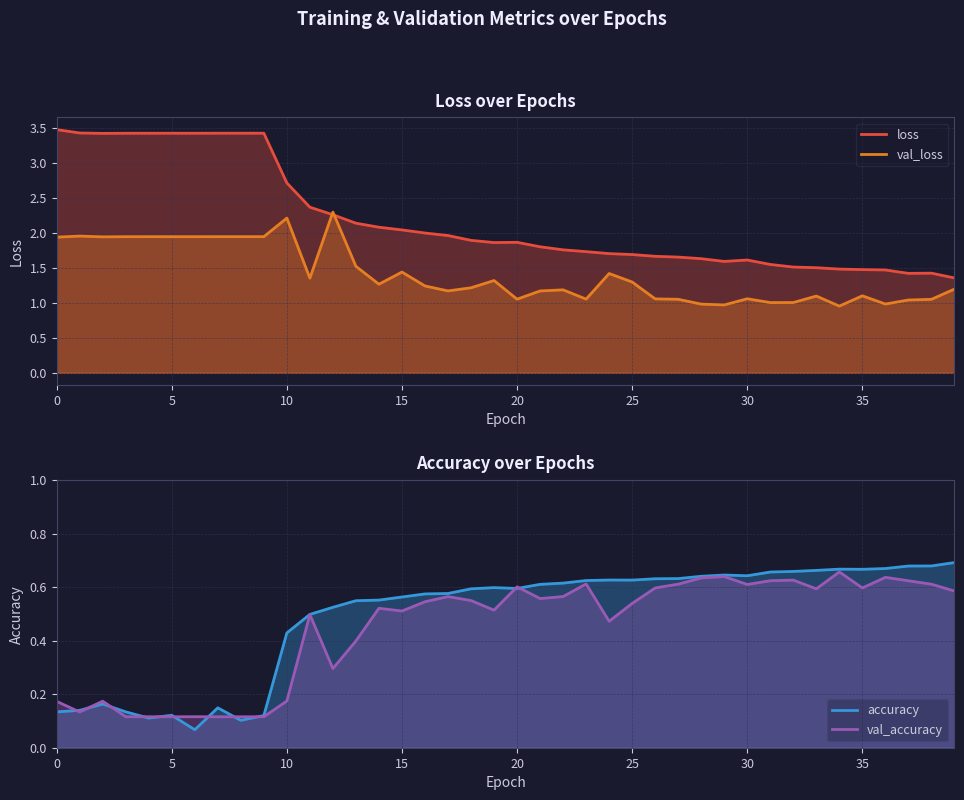

What is the difference between the maximum and second lowest values in the loss series?

2.1